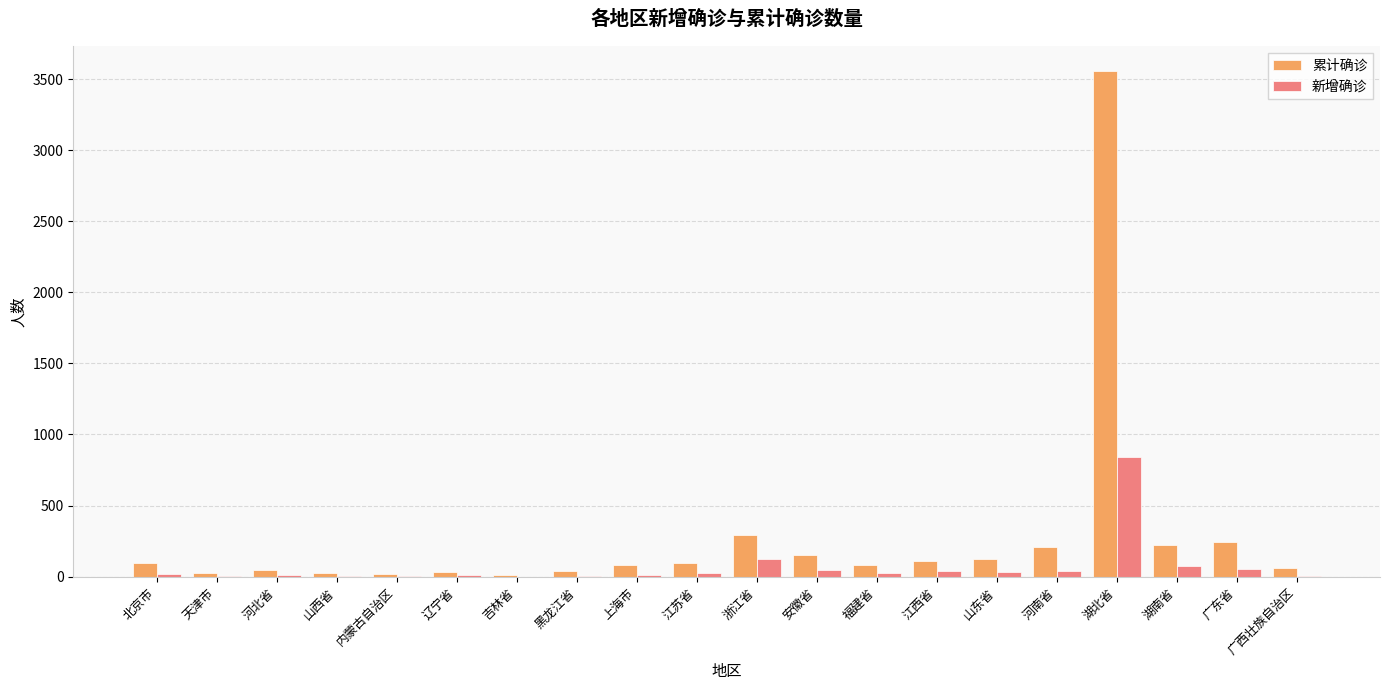

Is it true that 新增确诊 equals 840 at 湖北省?

True